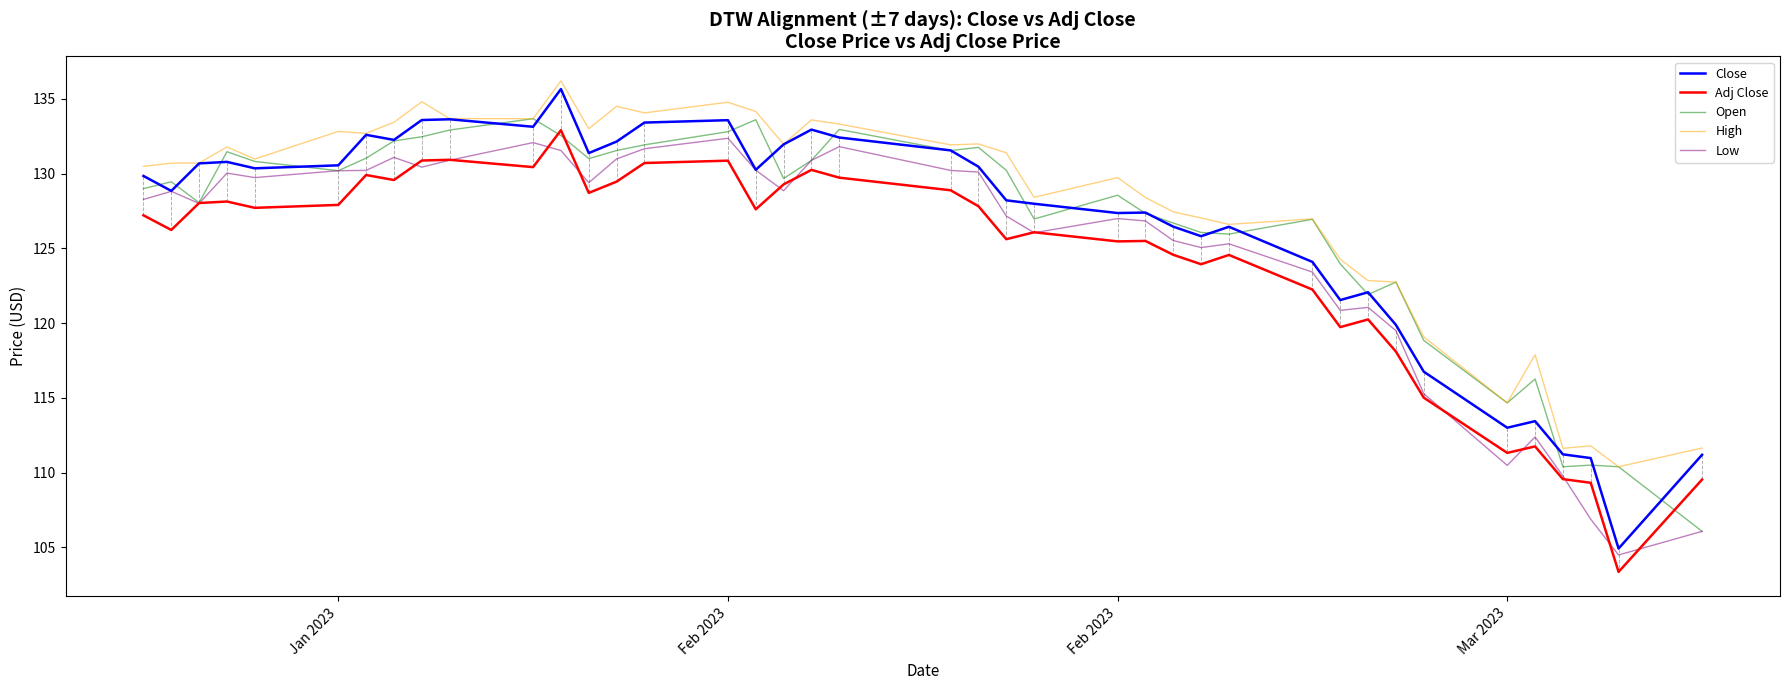

What is the maximum value for Close?

135.6